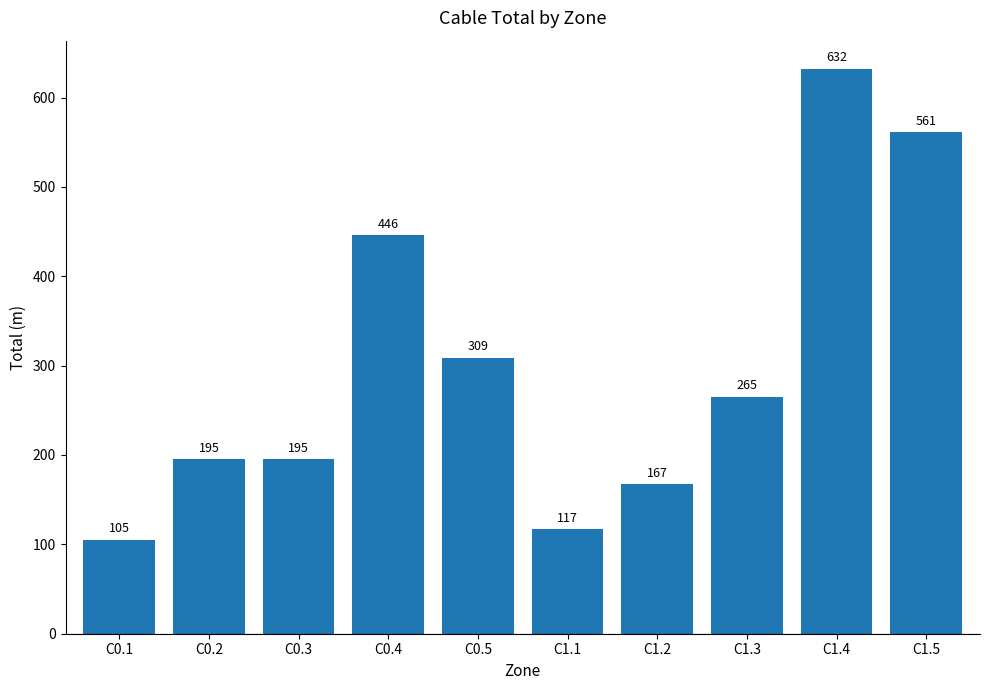

What is the difference between the maximum and minimum values?

527